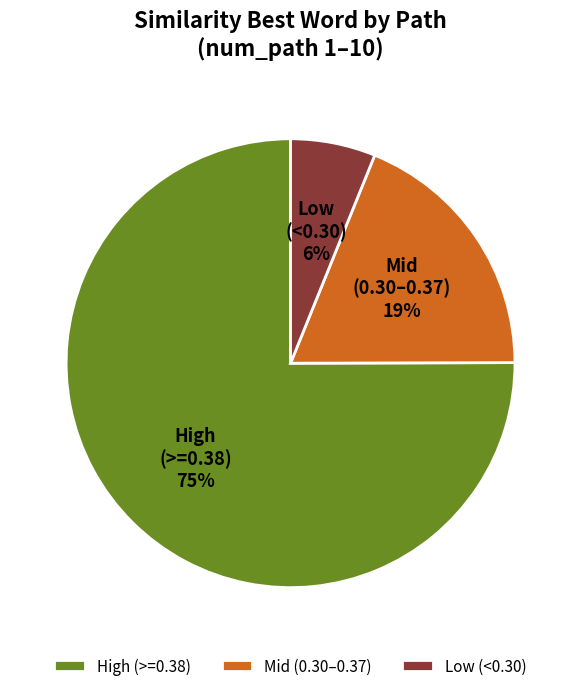

Do Low (<0.30) and Mid (0.30–0.37) together represent more than half of the pie?

No